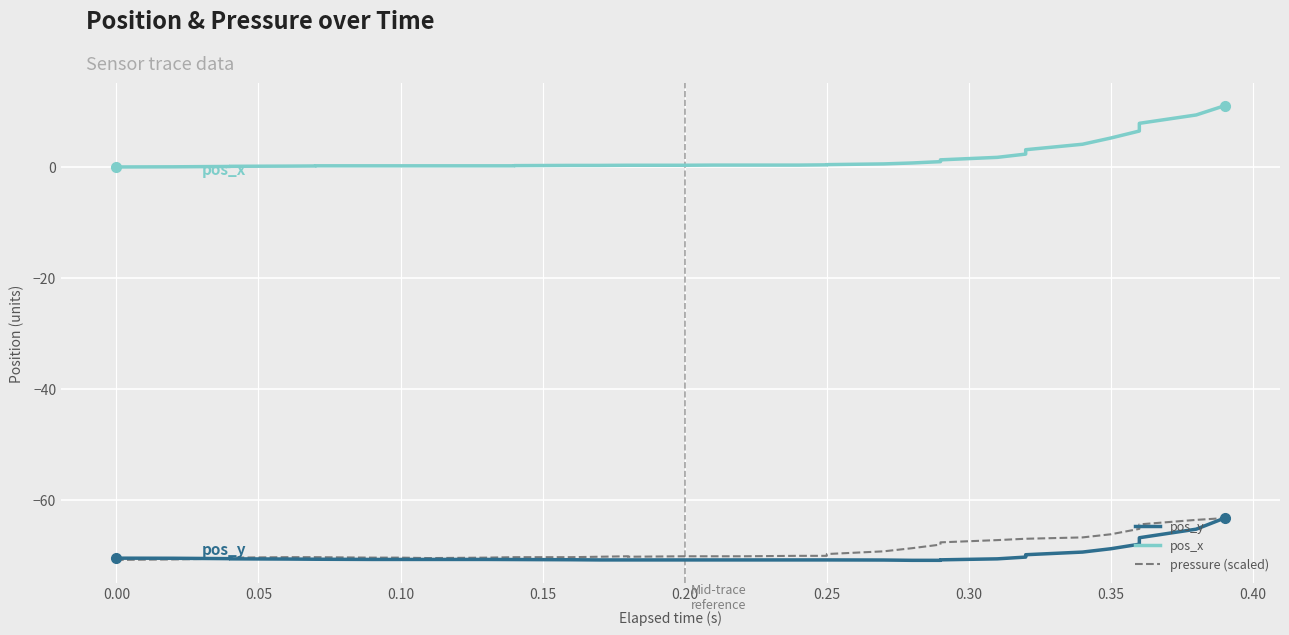

Does the chart display data point markers on the line(s)?

No